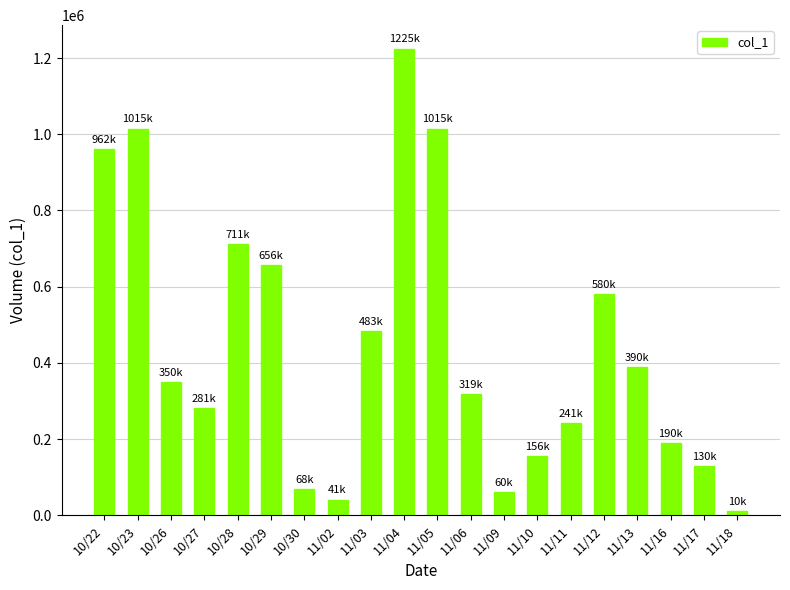

What is the sum of the values at 10/29 and 10/23?

1671000